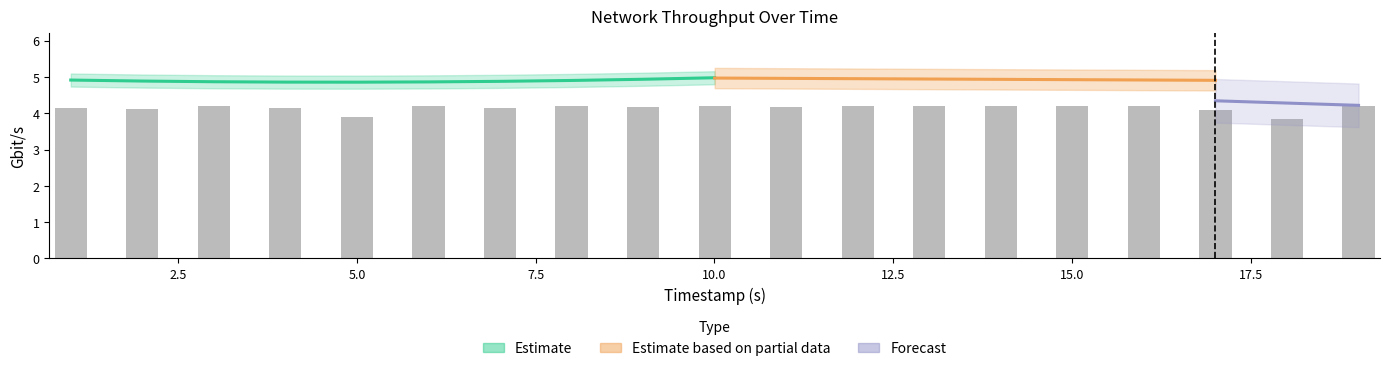

Which has a higher value, 12.0031 or 10.0024?

12.0031